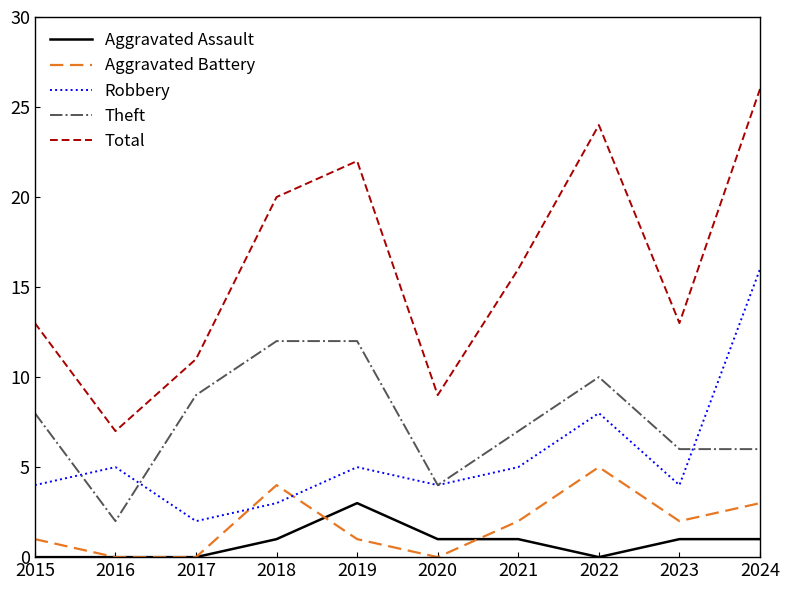

True or false: Robbery and Total intersect in this chart.

False